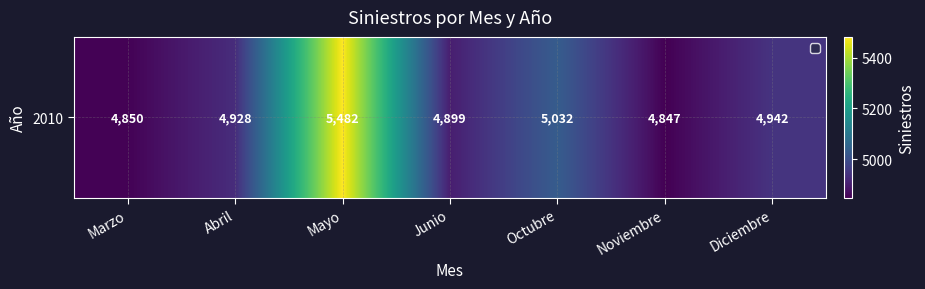

Is it true that the value at Marzo is 4850?

True